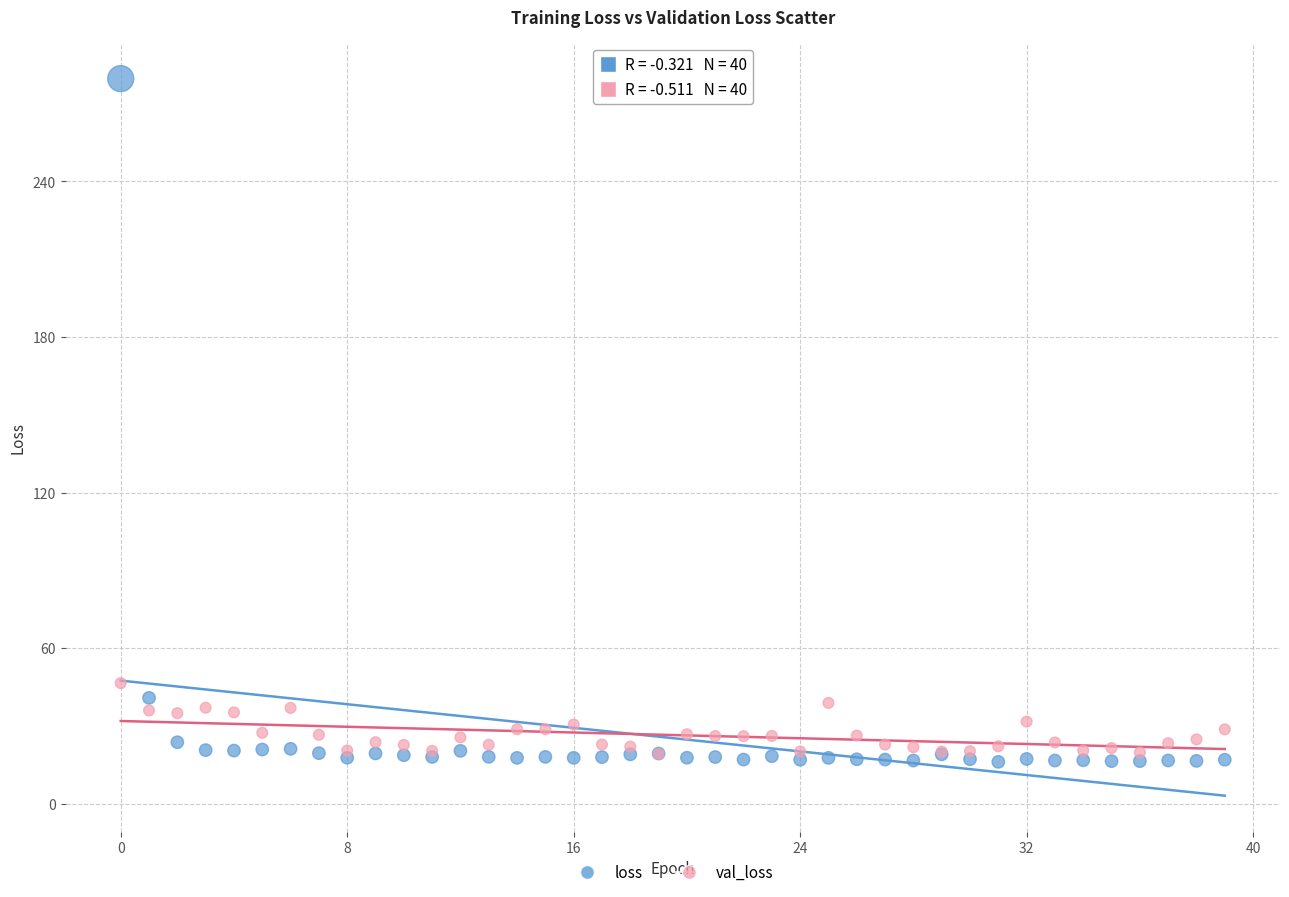

Which series contains the highest Y value?

loss